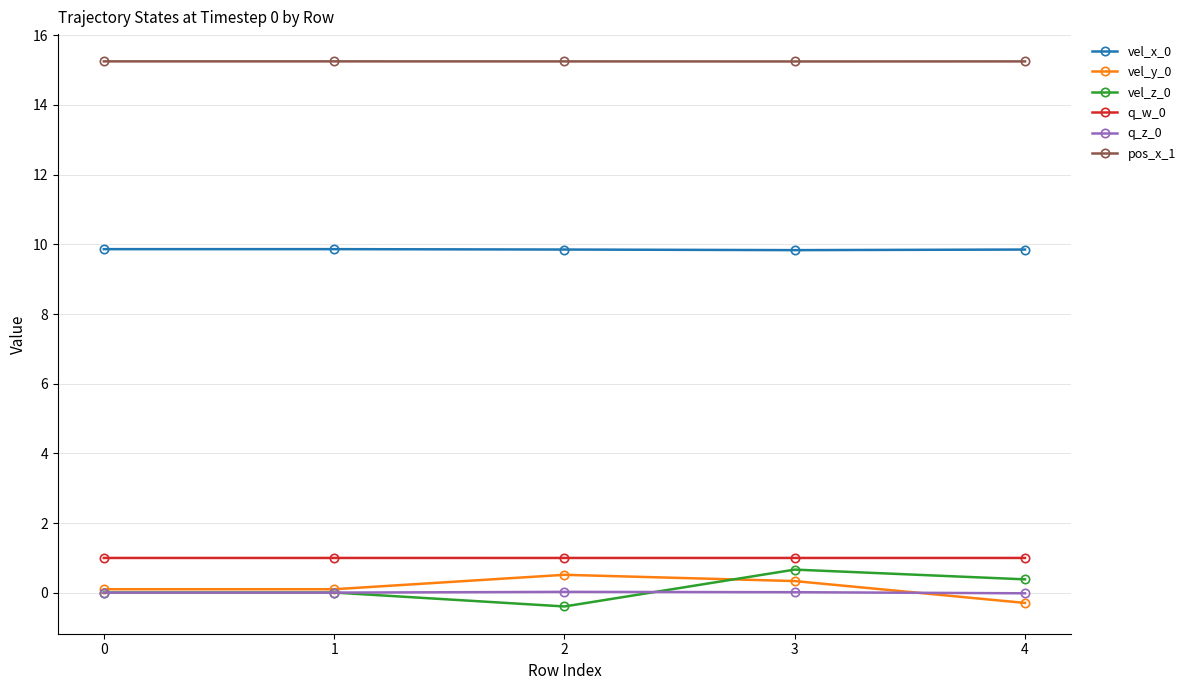

True or false: q_w_0 and vel_z_0 cross at least once.

False